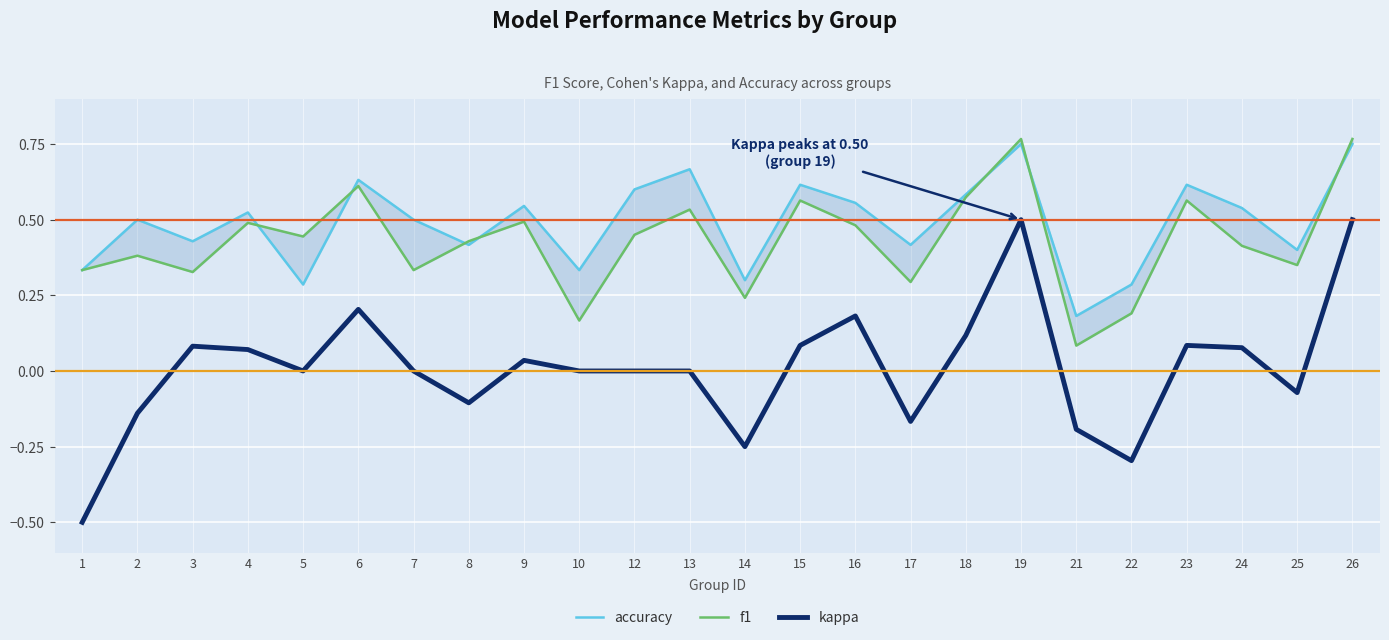

What are all the series names shown in the legend?

accuracy, f1, kappa